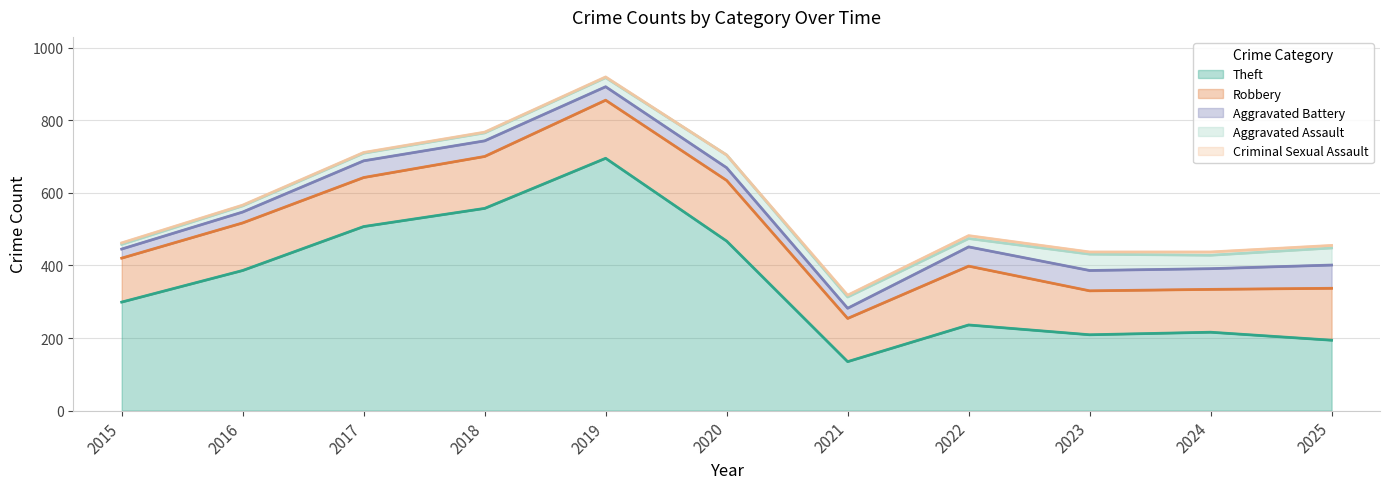

After their last crossing, which series has the higher values: Aggravated Assault or Aggravated Battery?

Aggravated Battery